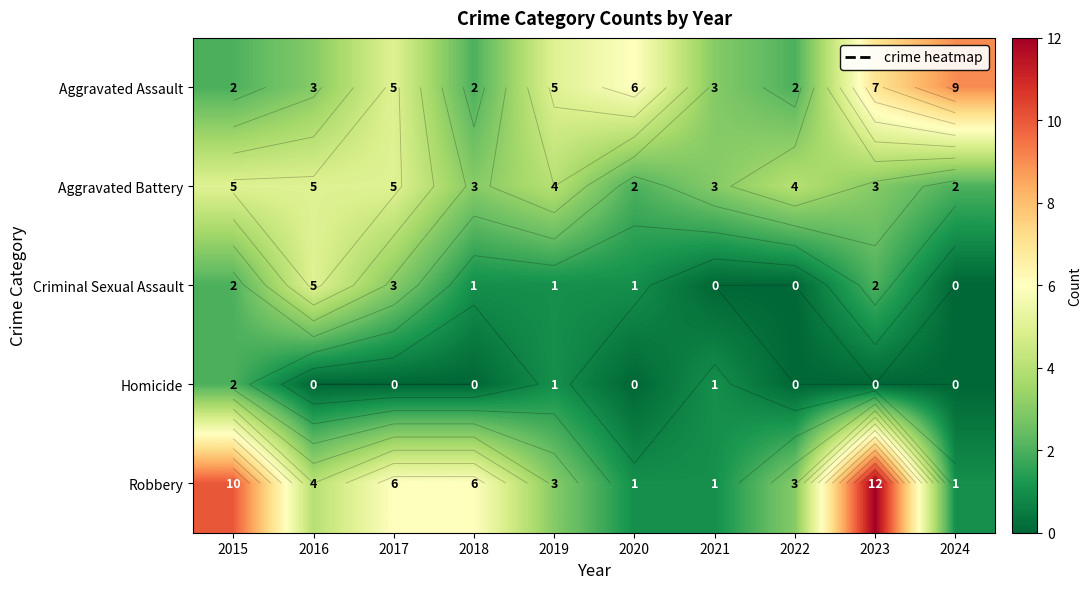

Which has a higher value, 2016 or 2024?

2024